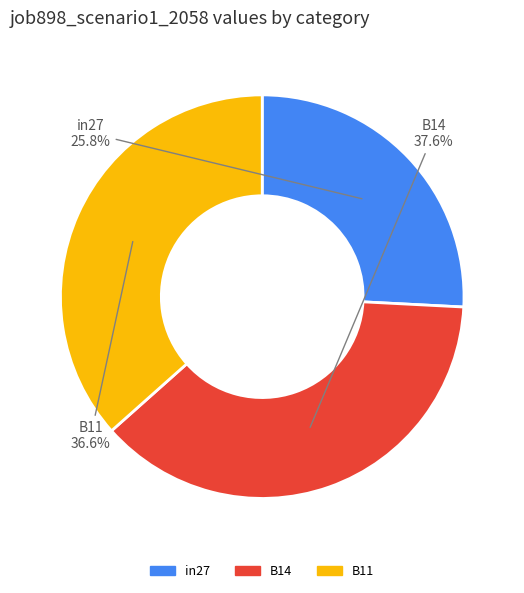

Do in27 and B14 together represent more than half of the pie?

Yes